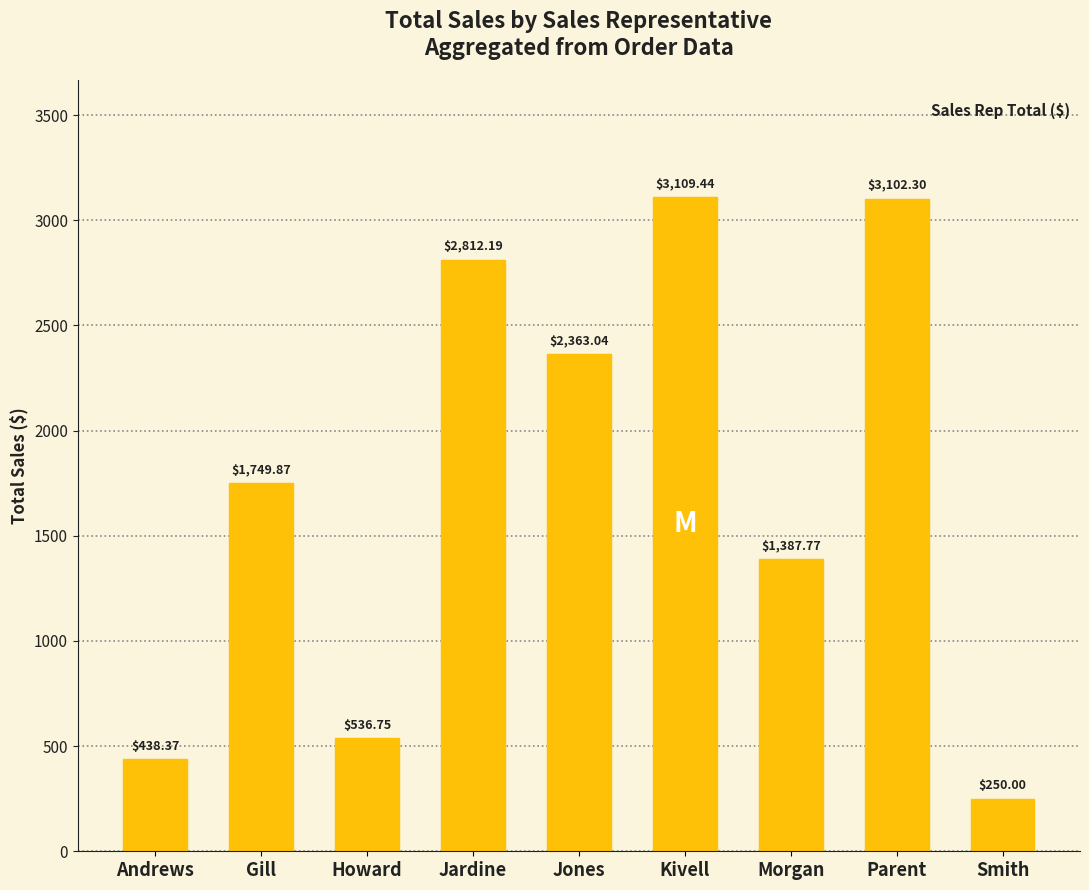

How many bars are there in total?

9